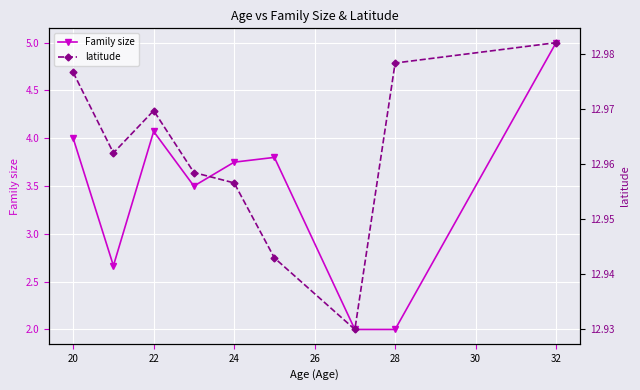

Reading left to right, extract all data points from this chart.

Family size: 4.0	2.7	4.1	3.5	3.8	3.8	2.0	2.0	5.0
latitude: 13.0	13.0	13.0	13.0	13.0	12.9	12.9	13.0	13.0